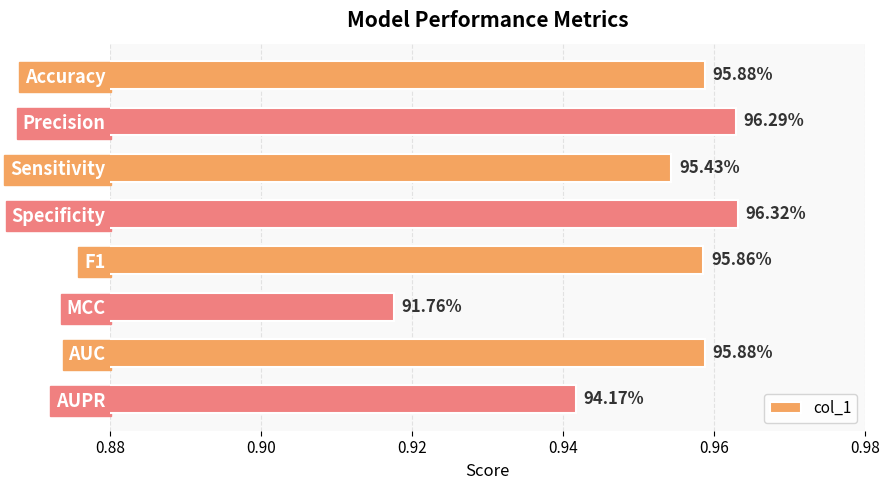

How many bars are there in total?

8